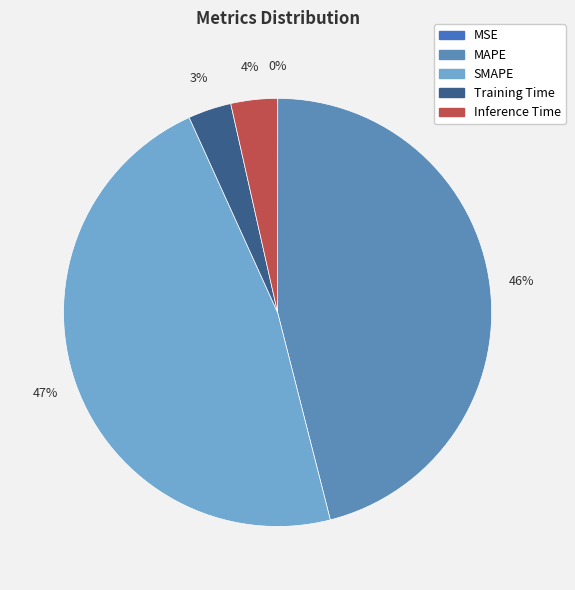

Which category has the smallest portion of the pie?

MSE